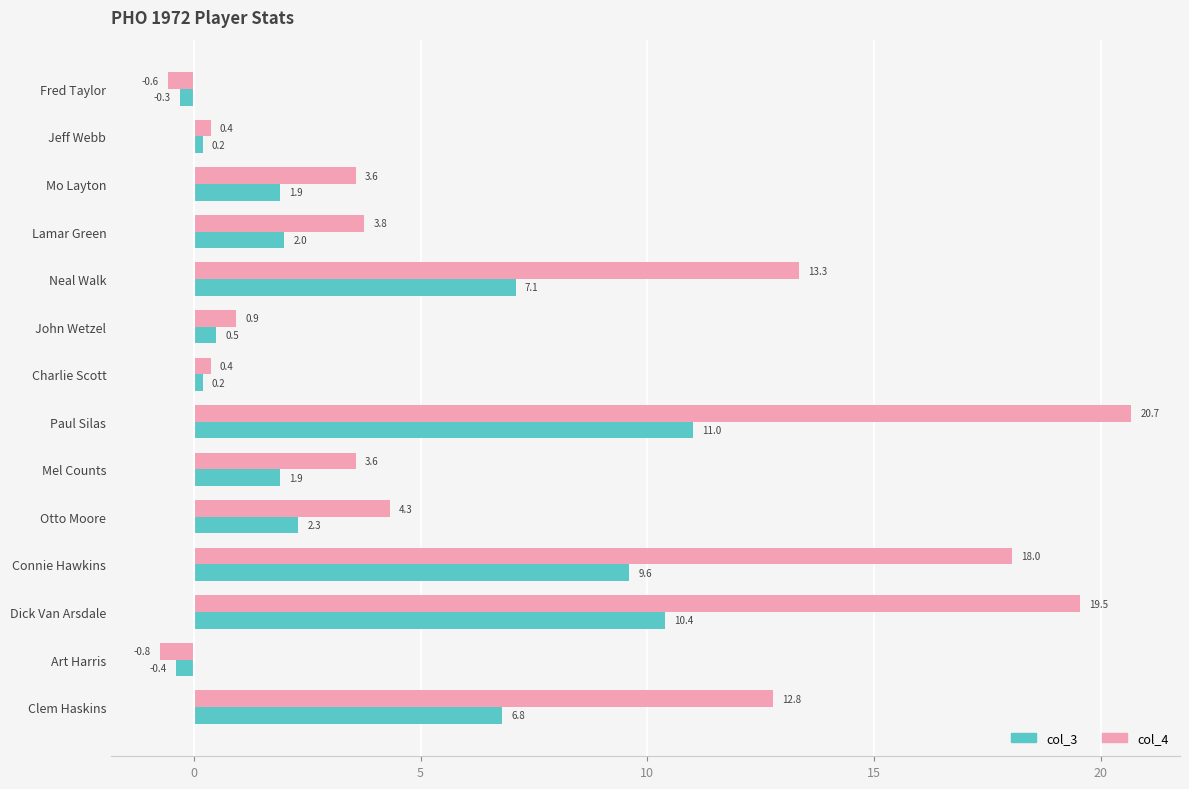

Which series has the largest total across all categories?

col_4